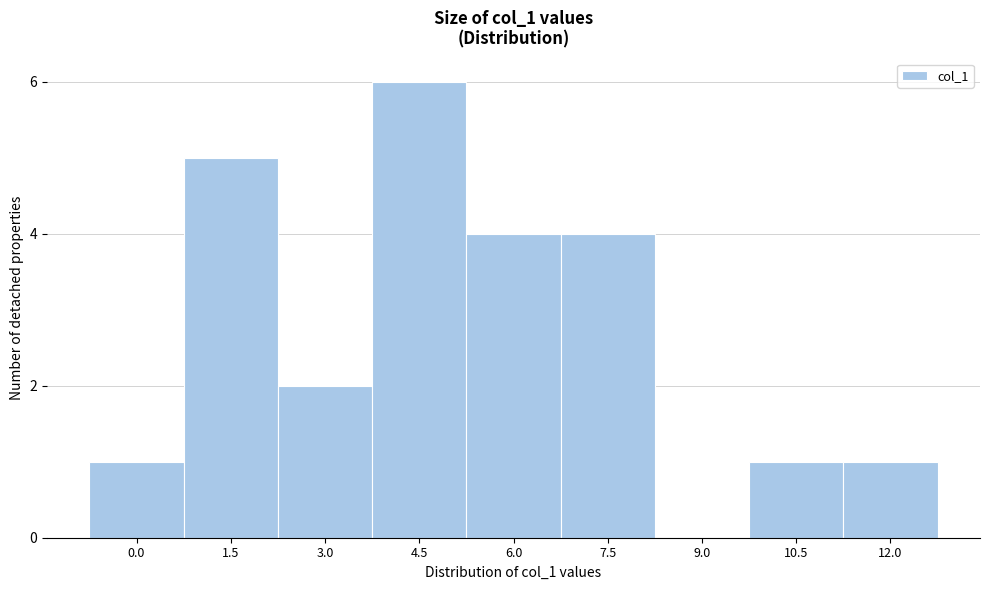

Reading left to right, transcribe all the data shown in this chart.

0.0=1	1.5=5	3.0=2	4.5=6	6.0=4	7.5=4	9.0=0	10.5=1	12.0=1